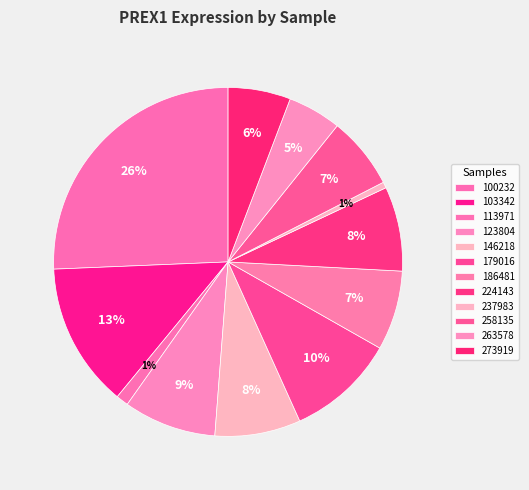

How many slices are in this pie chart?

12